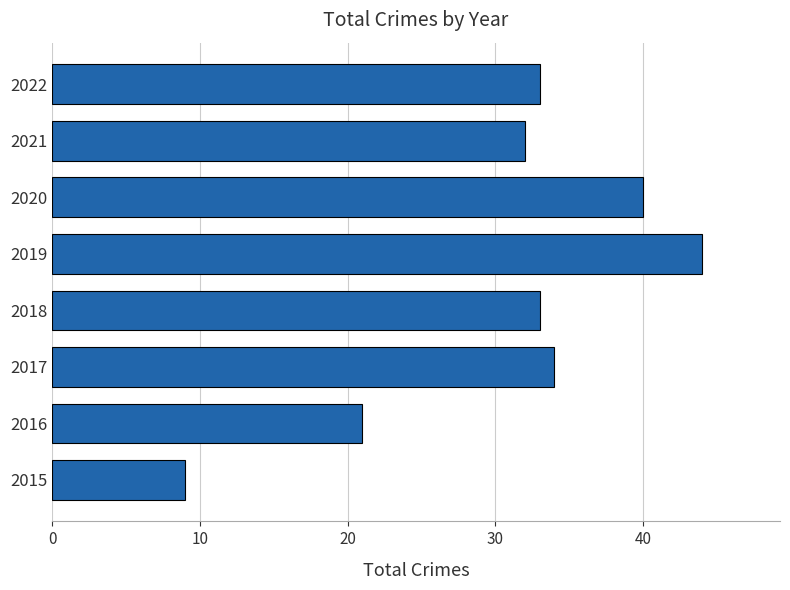

What is the smallest value displayed?

9